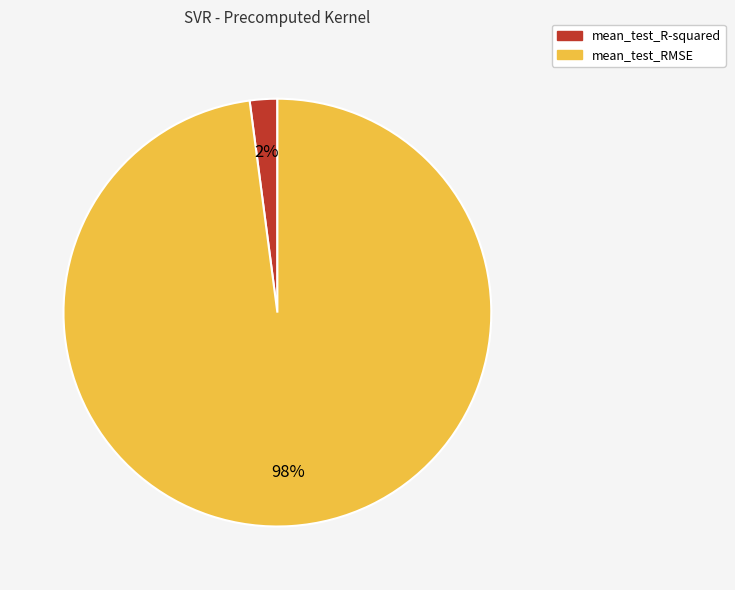

What is the majority slice?

mean_test_RMSE